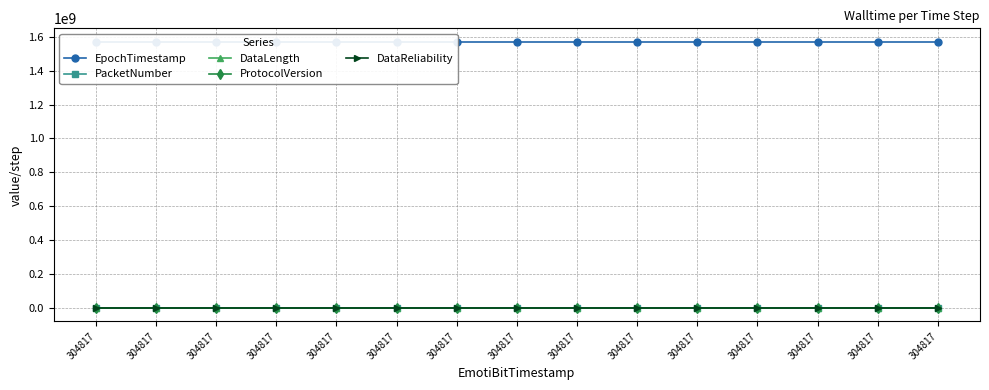

What value does the DataLength series have at 304817?

15.0